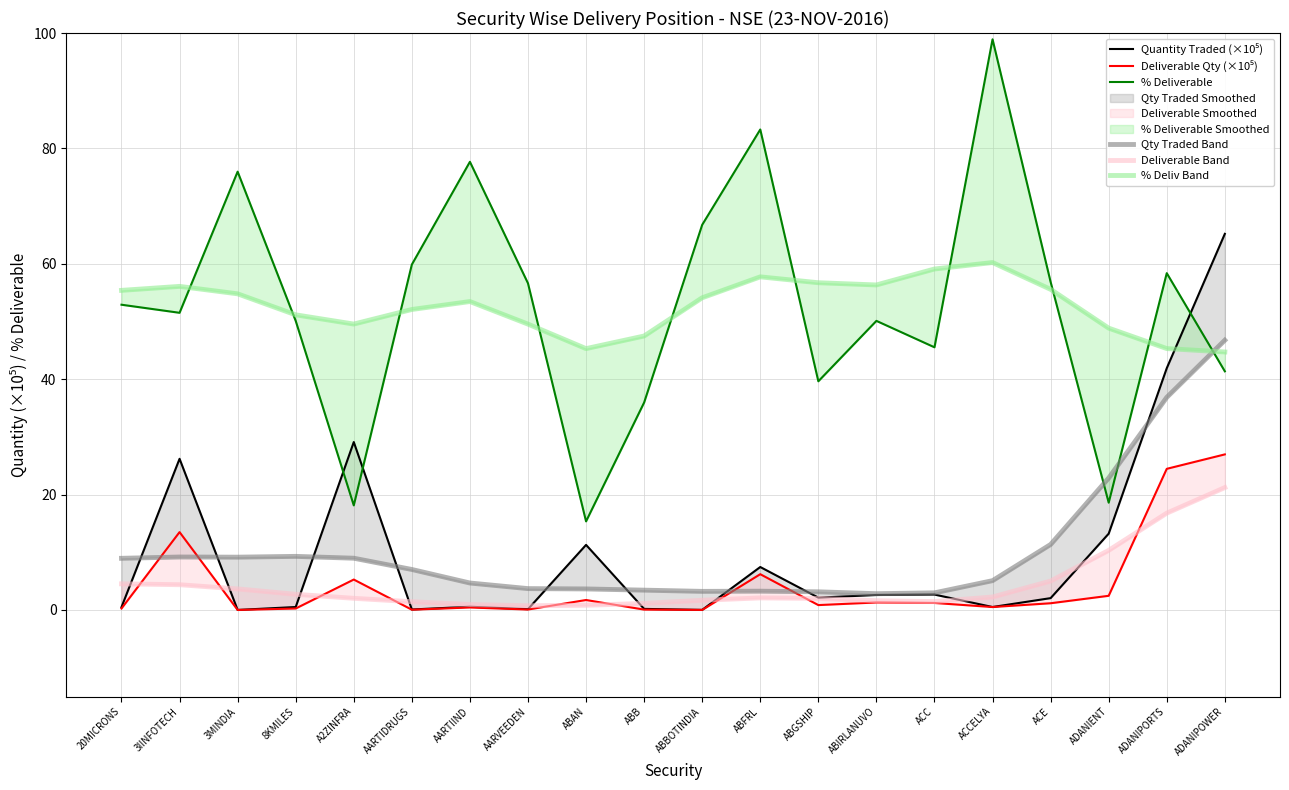

Which series ends up on top after the final intersection of Deliverable Qty (×10⁵) and Qty Traded Band?

Qty Traded Band